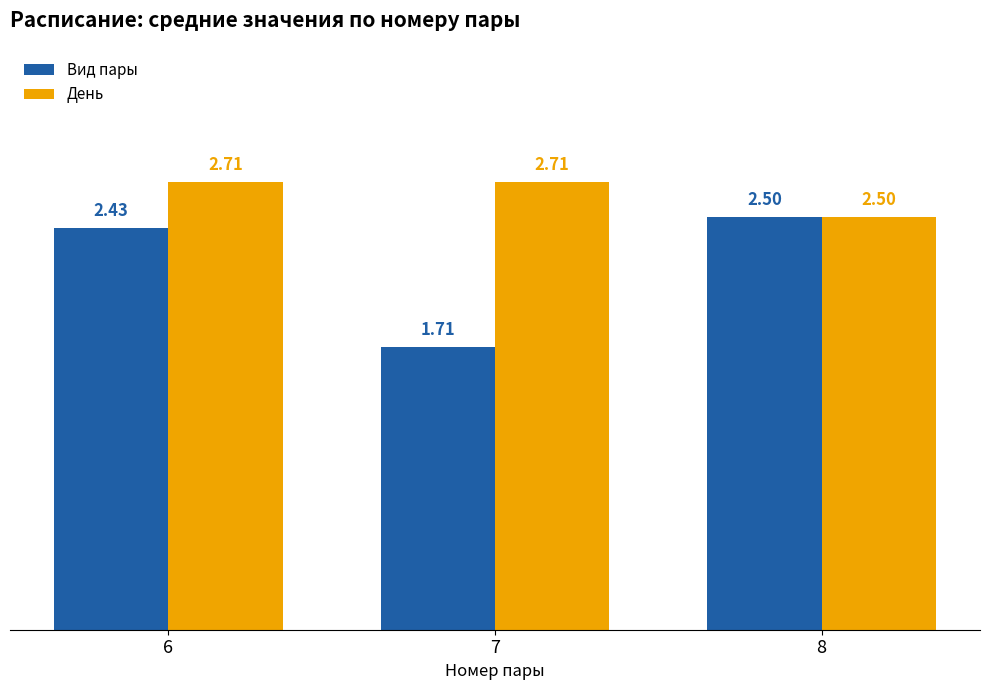

True or false: День has a value of 2.7 at 7.

True